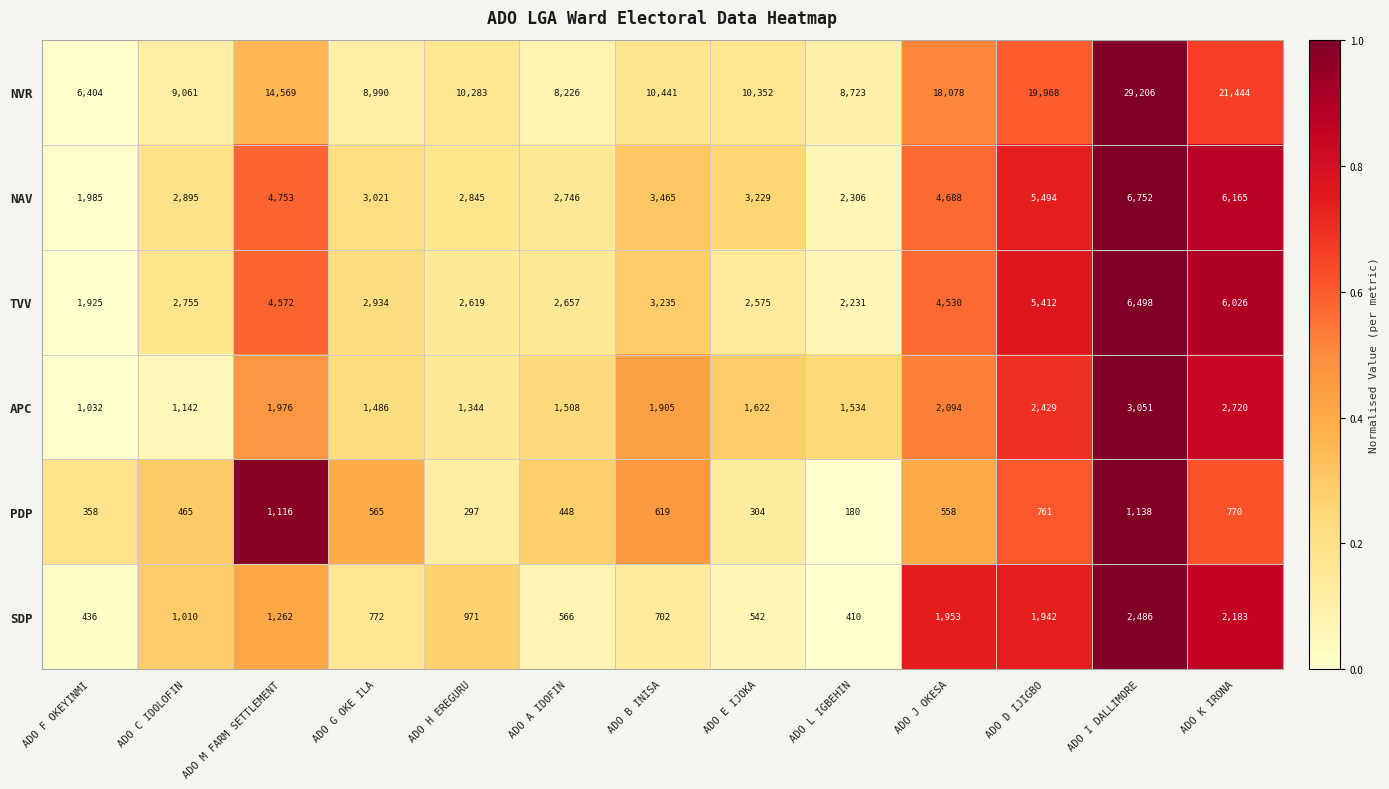

At which label does PDP first exceed 558?

ADO M FARM SETTLEMENT